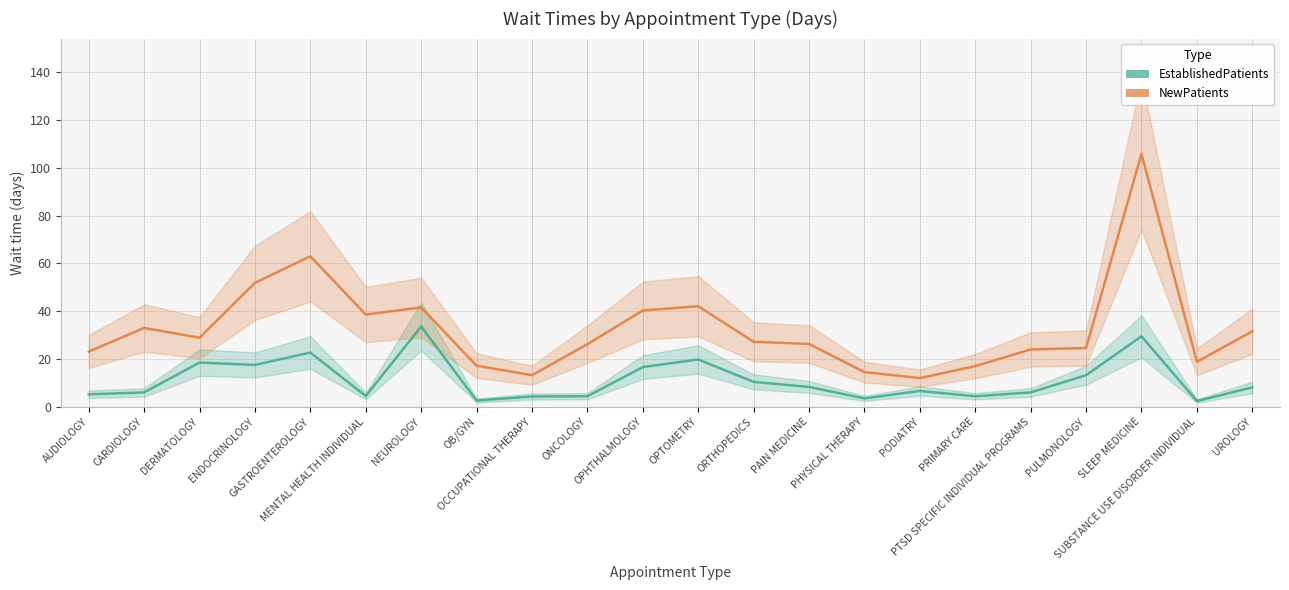

In NewPatients, how many points are lower than both neighbors (excluding endpoints)?

5